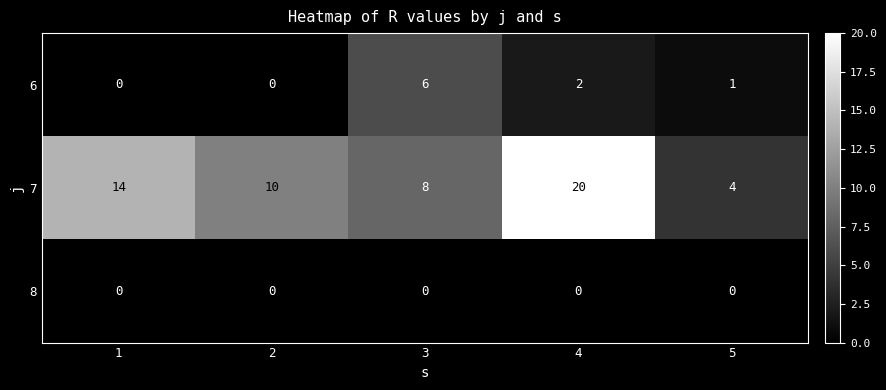

The 6 series shows 0 at 2. True or false?

True